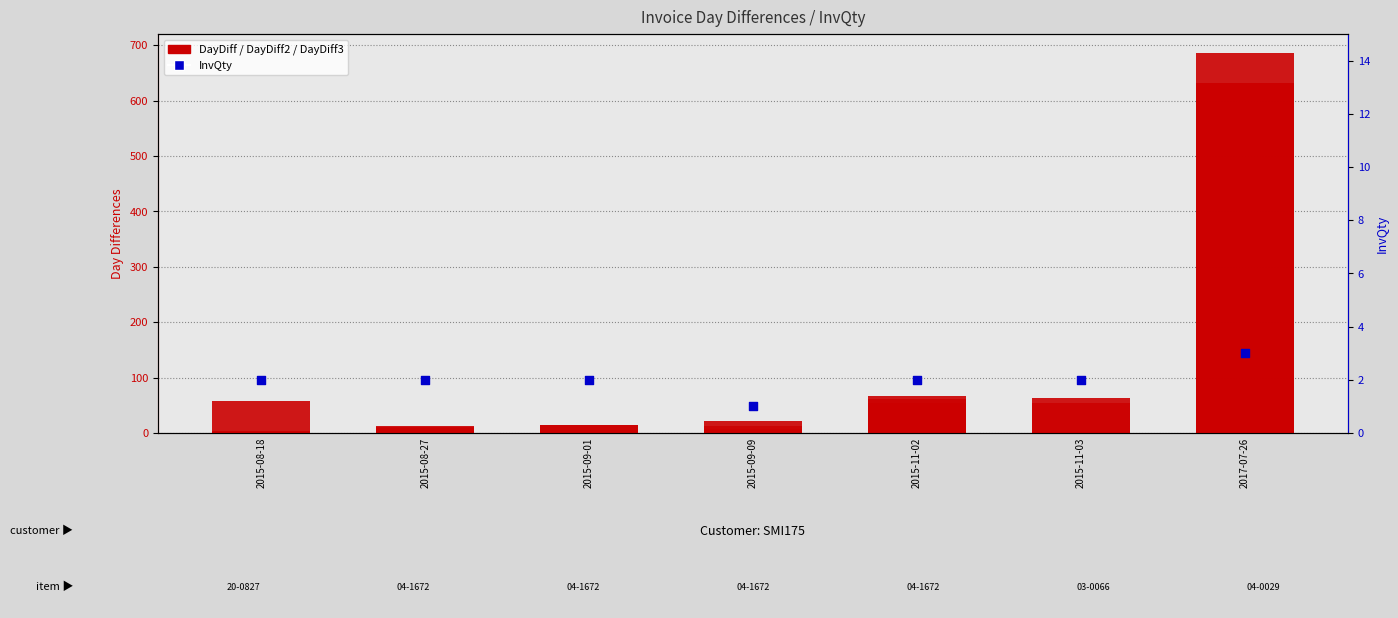

Which series contains the lowest Y value?

DayDiff